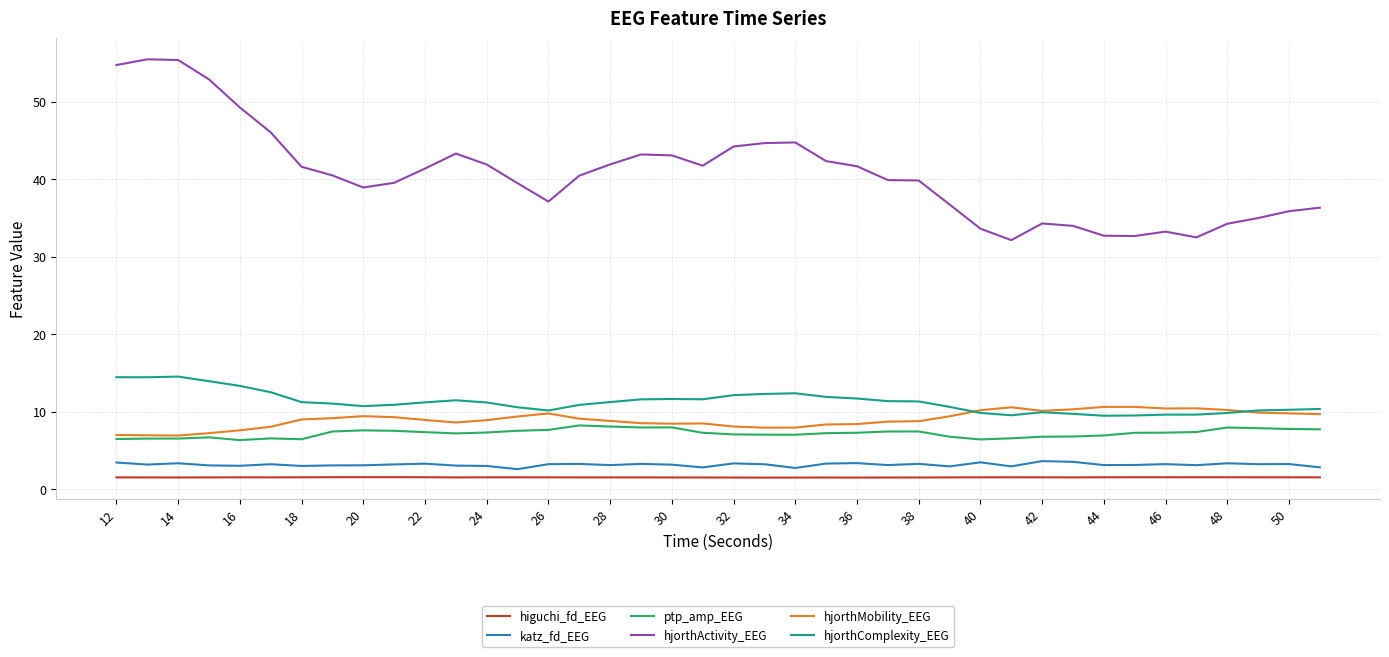

What is the smallest value displayed?

1.5